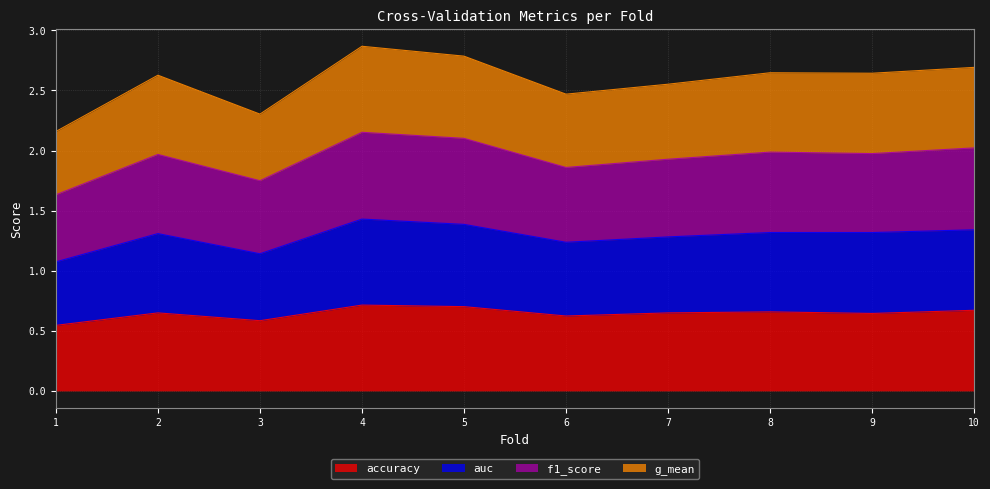

Reading left to right, transcribe all the data shown in this chart.

accuracy: 1=0.5	2=0.6	3=0.6	4=0.7	5=0.7	6=0.6	7=0.6	8=0.7	9=0.6	10=0.7
auc: 1=1.1	2=1.3	3=1.1	4=1.4	5=1.4	6=1.2	7=1.3	8=1.3	9=1.3	10=1.3
f1_score: 1=1.6	2=2.0	3=1.7	4=2.2	5=2.1	6=1.9	7=1.9	8=2.0	9=2.0	10=2.0
g_mean: 1=2.2	2=2.6	3=2.3	4=2.9	5=2.8	6=2.5	7=2.6	8=2.6	9=2.6	10=2.7